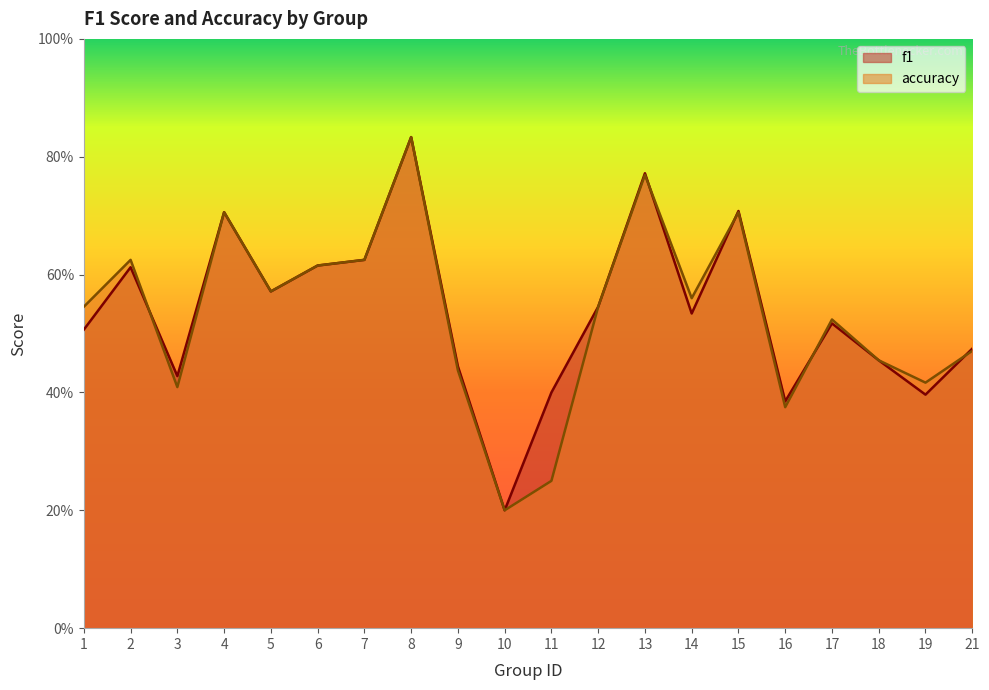

In accuracy, how many points are lower than both neighbors (excluding endpoints)?

6